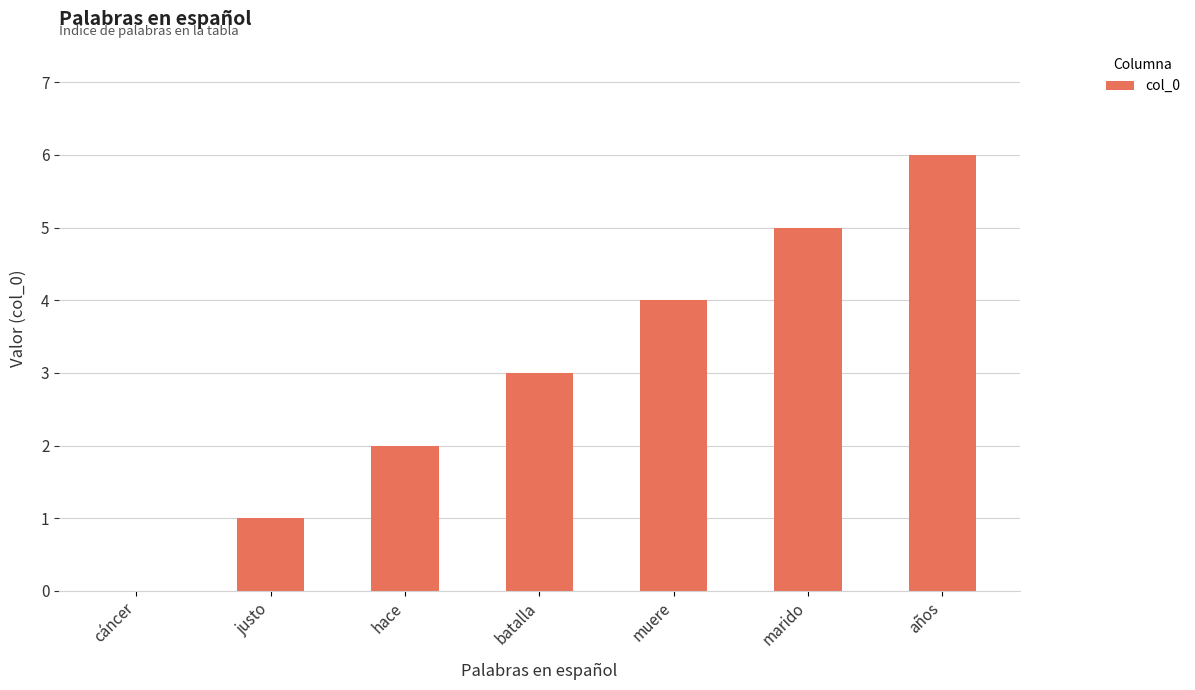

Reading right to left, list all the values displayed in this chart.

años=6	marido=5	muere=4	batalla=3	hace=2	justo=1	cáncer=0